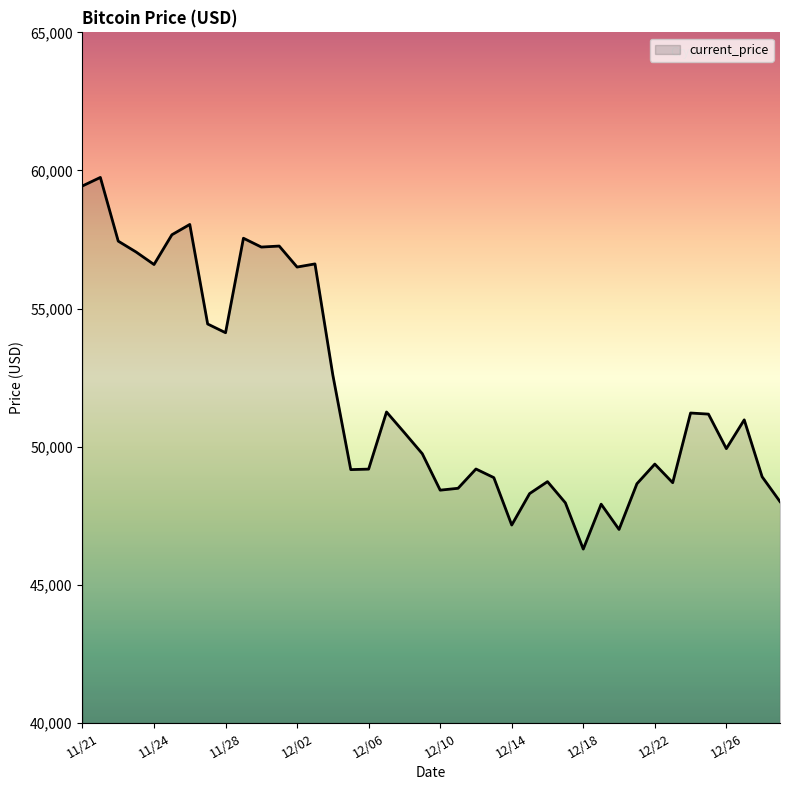

How many lines are shown in the chart?

1